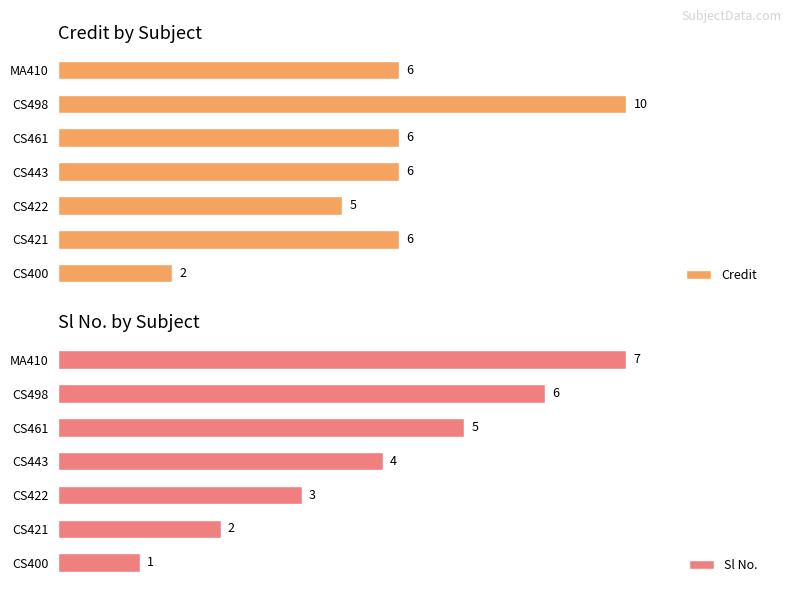

At which label does Credit reach its peak?

CS498